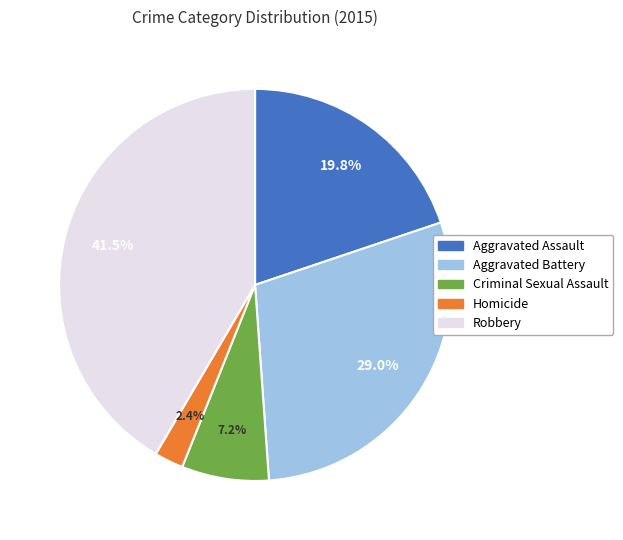

Does Criminal Sexual Assault account for over 50% of the chart?

No